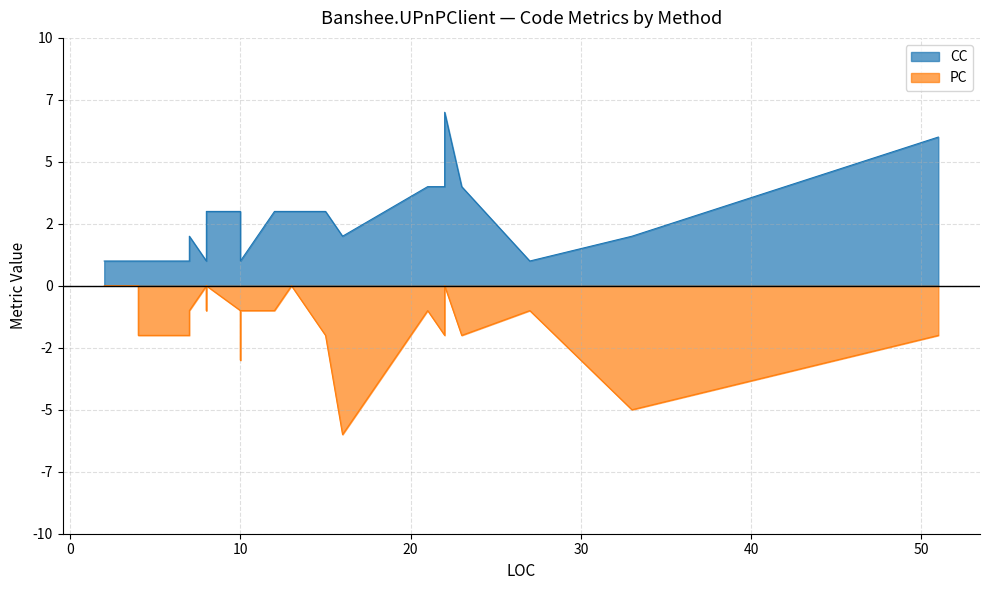

Which series has the largest range (max minus min)?

CC